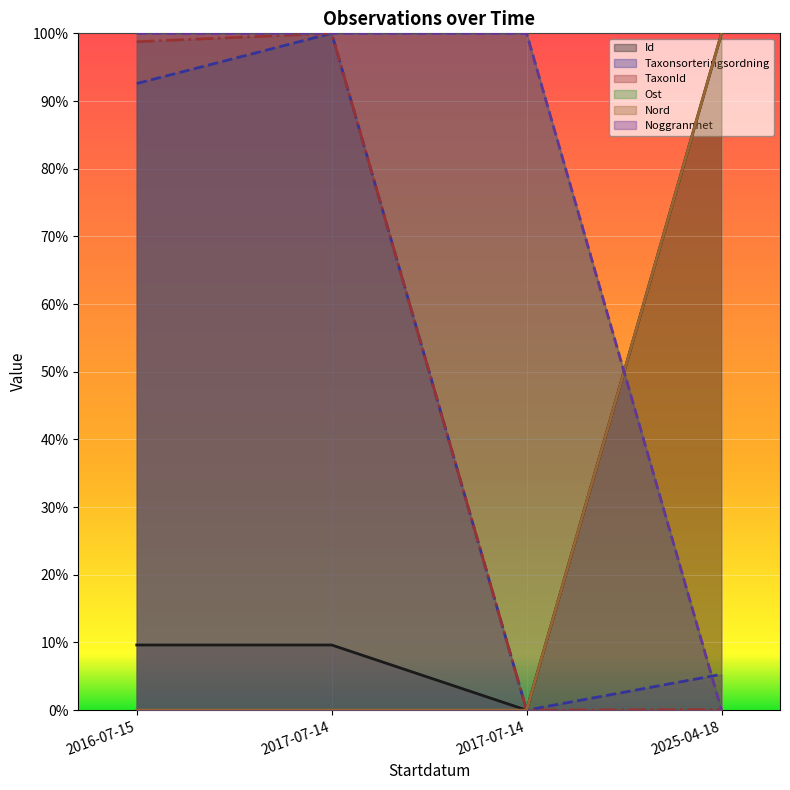

Between 2017-07-14 and 2016-07-15, which is larger?

2016-07-15